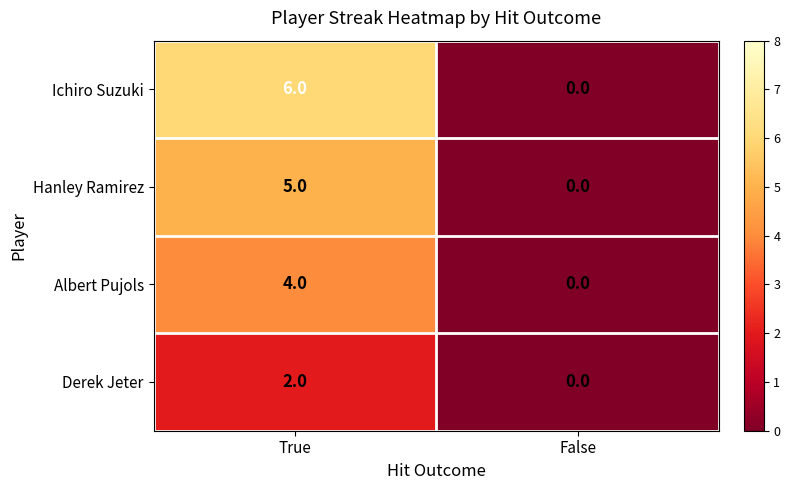

Rank the series by their average value, from lowest to highest.

Derek Jeter, Albert Pujols, Hanley Ramirez, Ichiro Suzuki